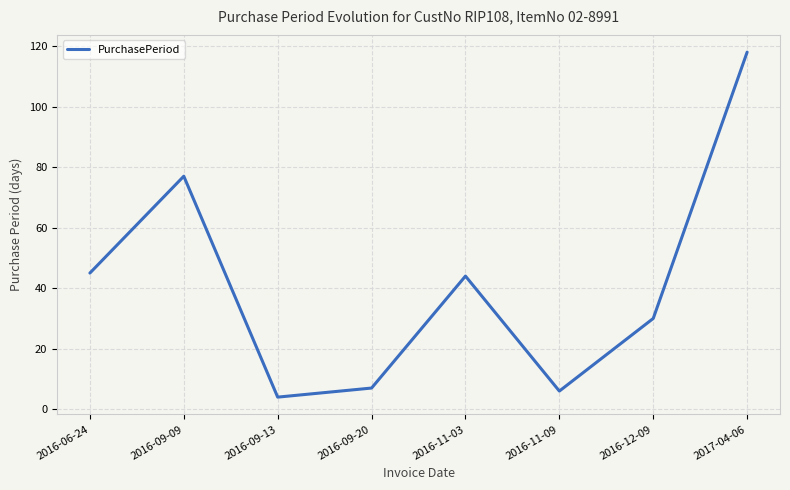

Count the number of data series in this chart.

1